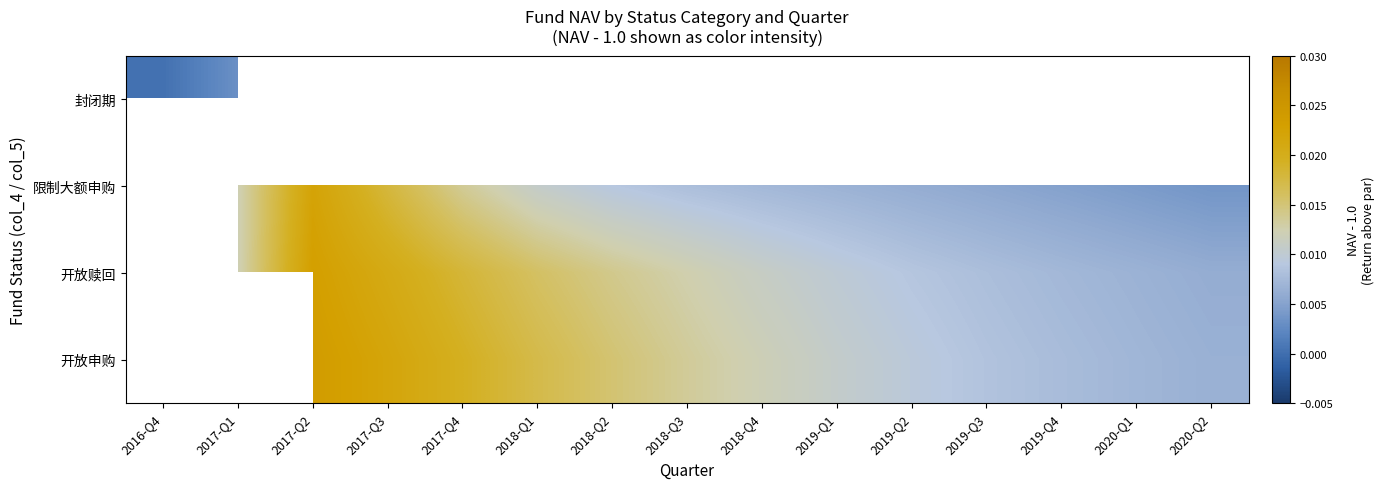

At 2019-Q4, list the series in order from largest to smallest.

开放申购, 开放赎回, 封闭期, 限制大额申购